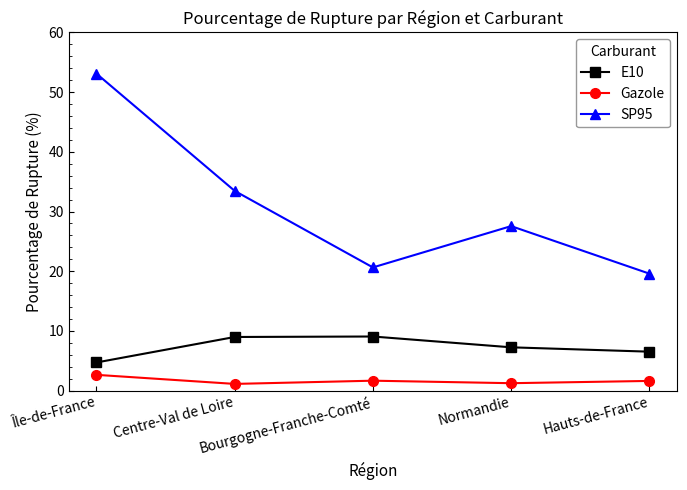

Where does the E10 series first go above 7?

Centre-Val de Loire